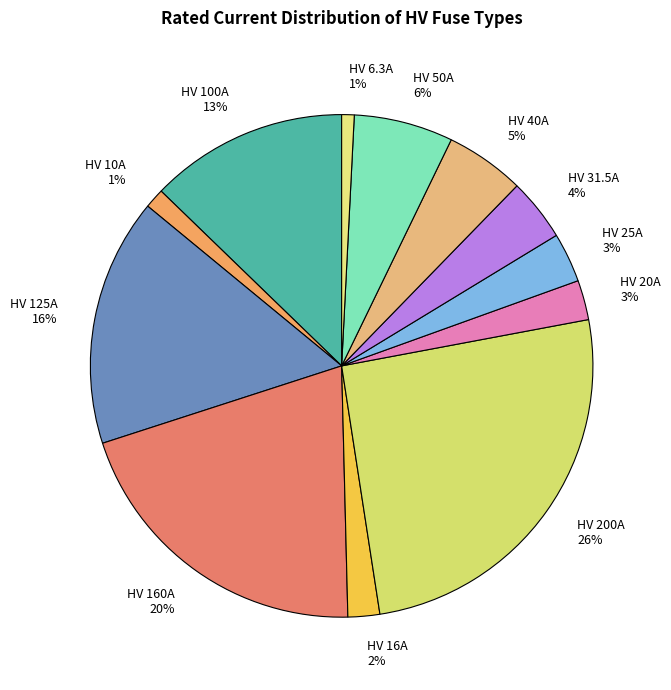

To the nearest percent, what portion does HV 10A represent?

1%